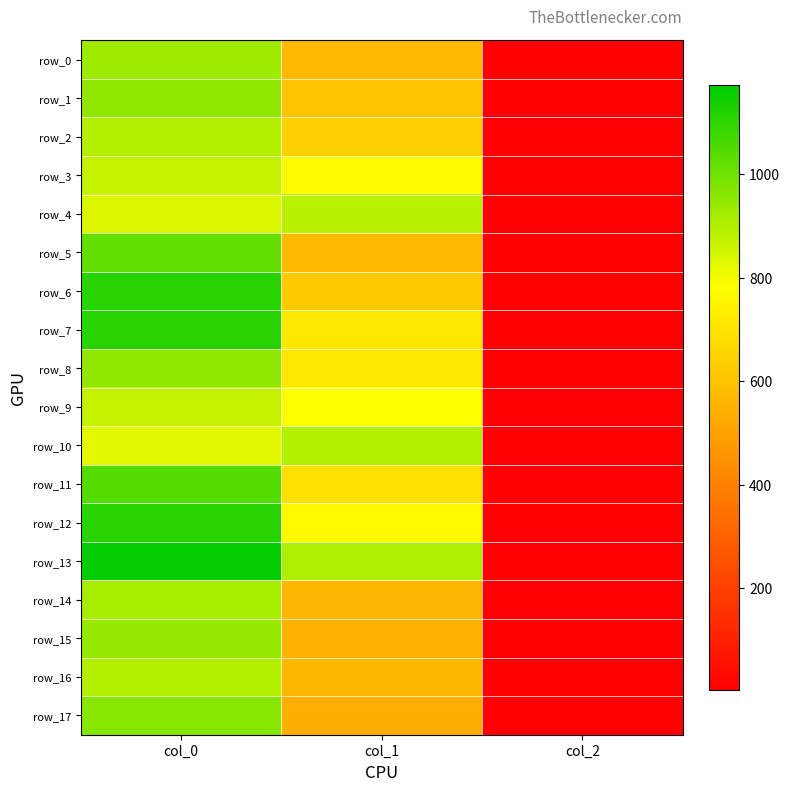

At which category is the sum across all series the highest?

col_0